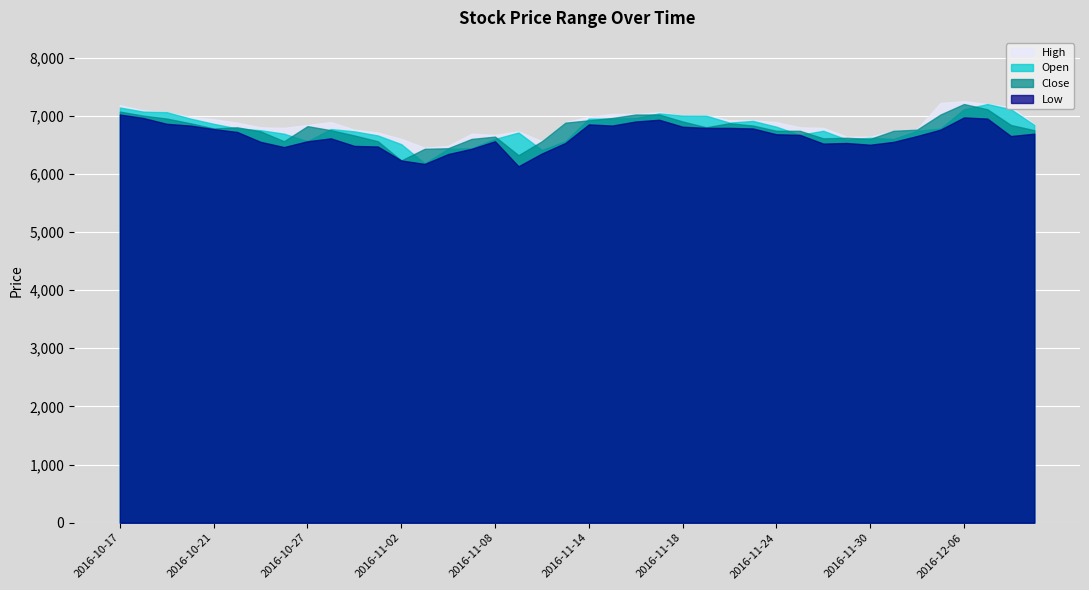

True or false: High and Open intersect in this chart.

False